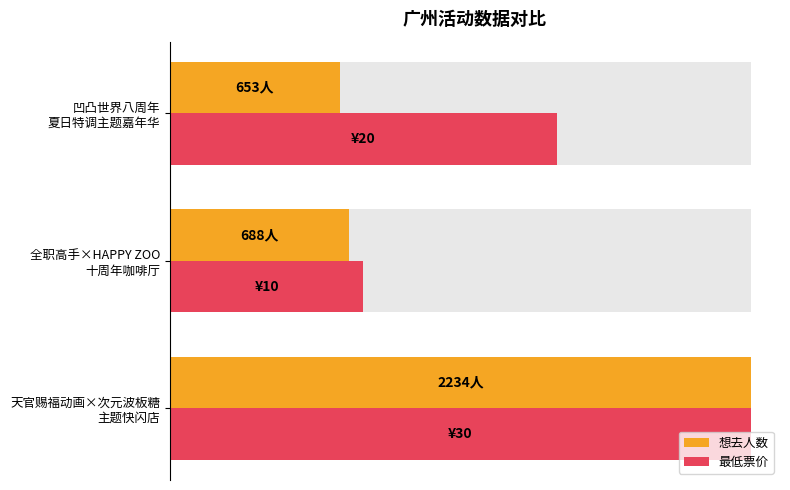

What is the average value of the 想去人数 series?

0.5